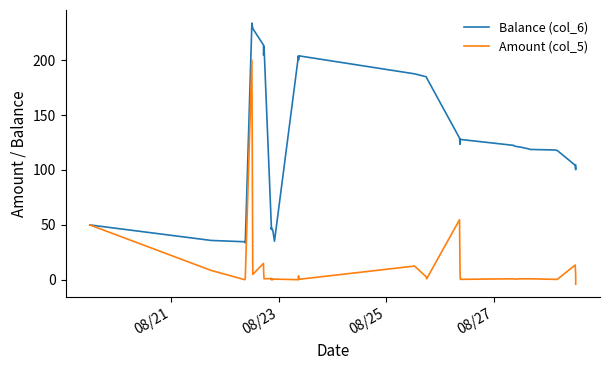

What is the difference between the maximum and minimum values in the Amount (col_5) series?

204.0